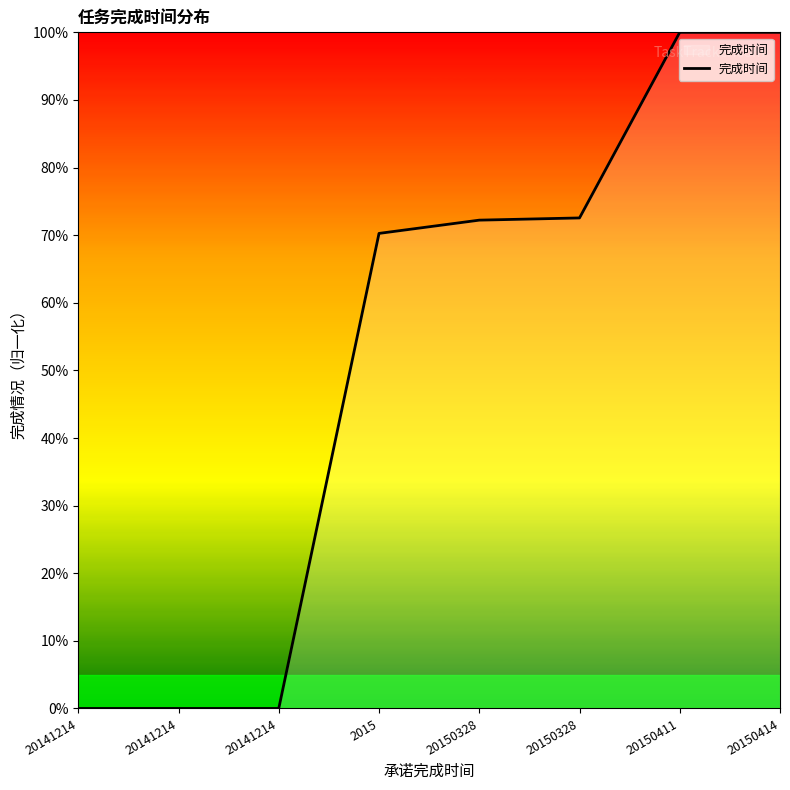

Reading left to right, extract all data points from this chart.

0.0	0.0	0.0	70.3	72.2	72.5	100.0	100.0